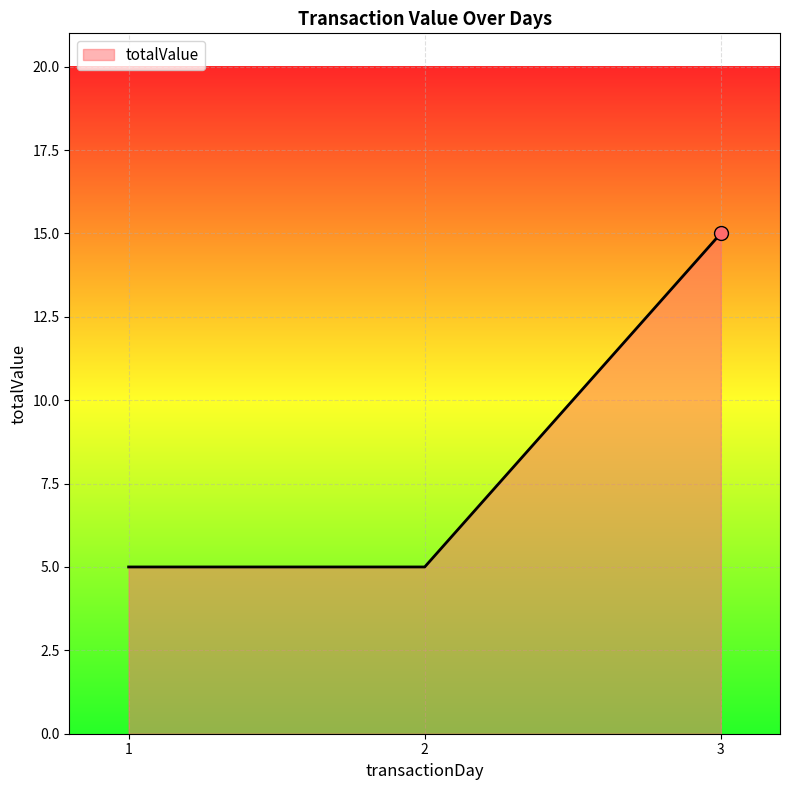

Between 2 and 3, which is larger?

3